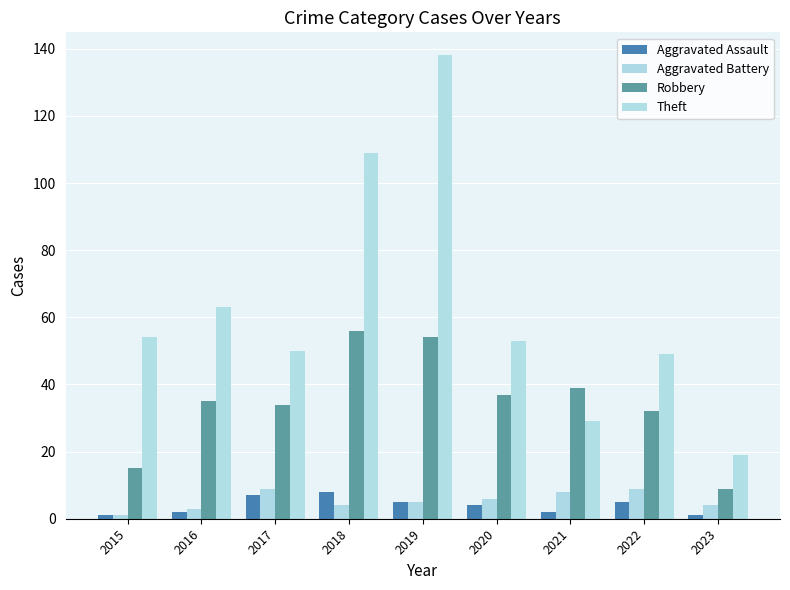

The value of Robbery at 2015 is 25. True or false?

False